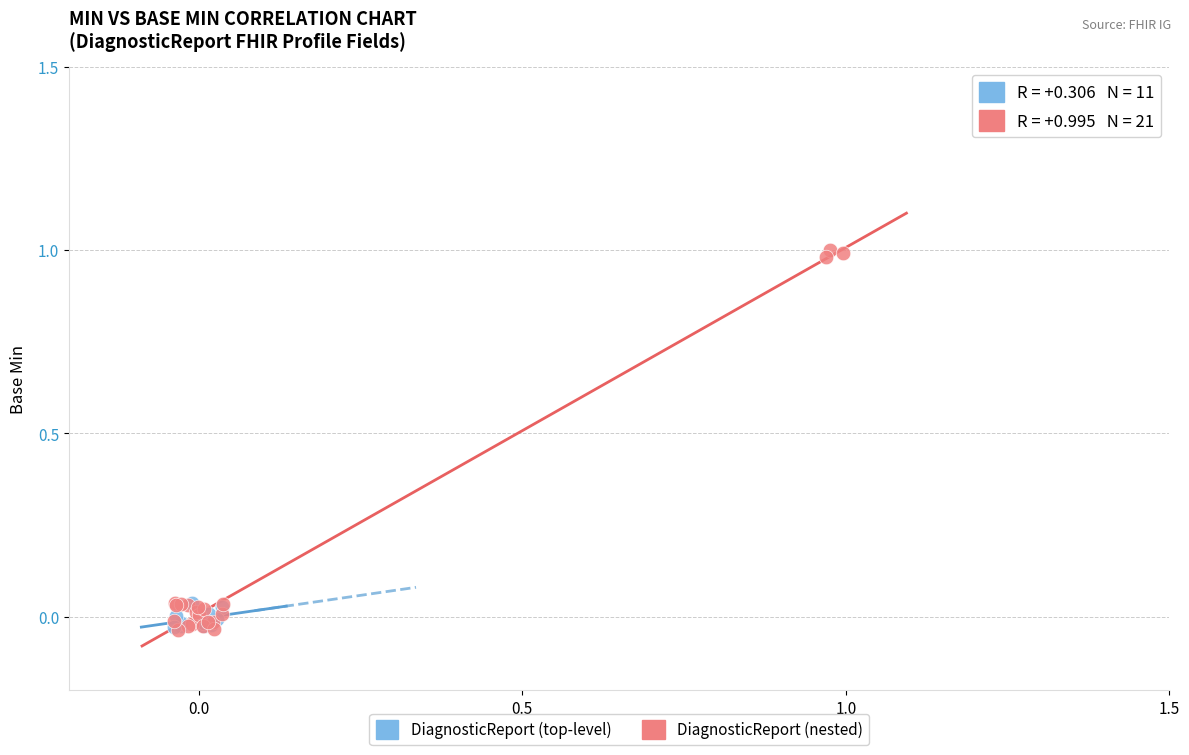

Which series has the widest spread of Y values?

DiagnosticReport (nested)